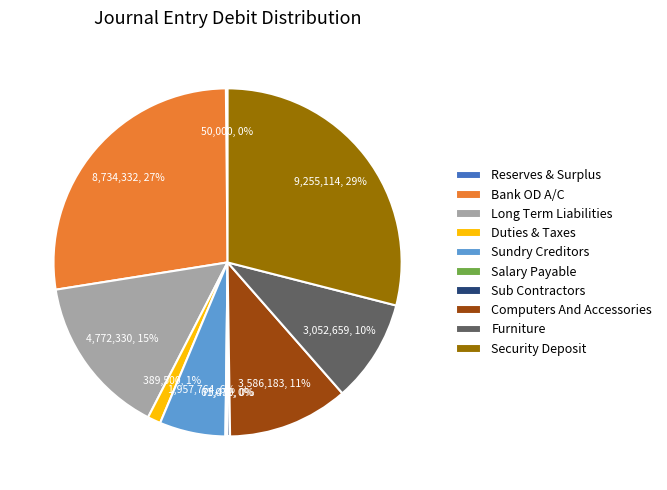

Is it true that Long Term Liabilities is 15% of the pie?

True